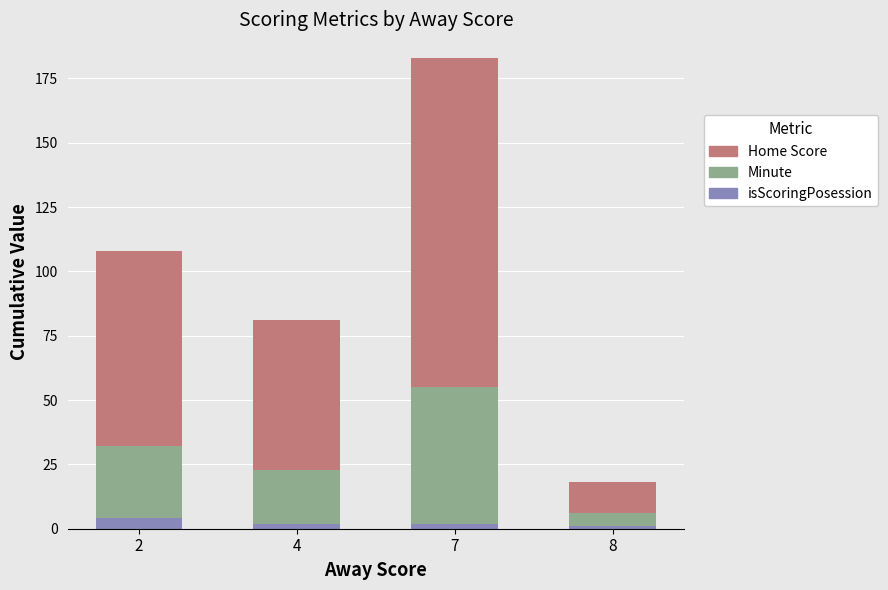

Reading left to right, what are the values for isScoringPosession?

4	2	2	1